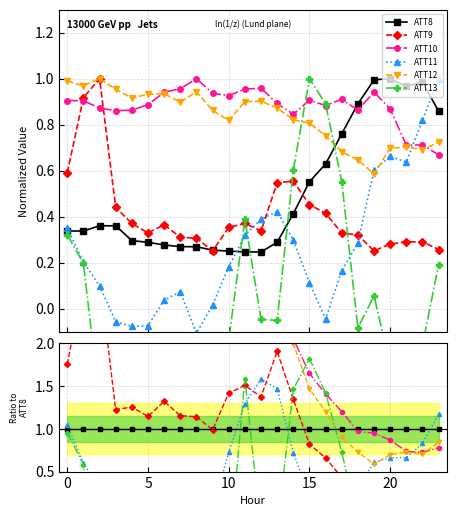

How many lines are shown in the chart?

6